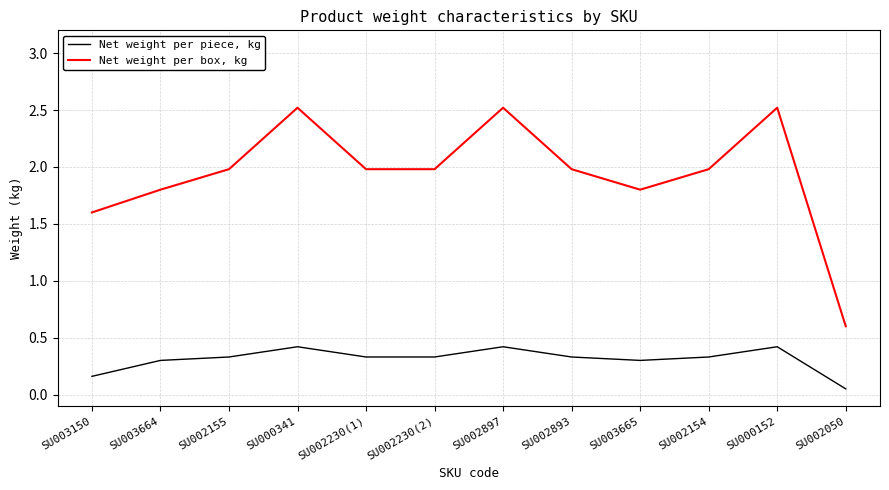

At which label is Net weight per piece, kg closest to 0?

SU002050